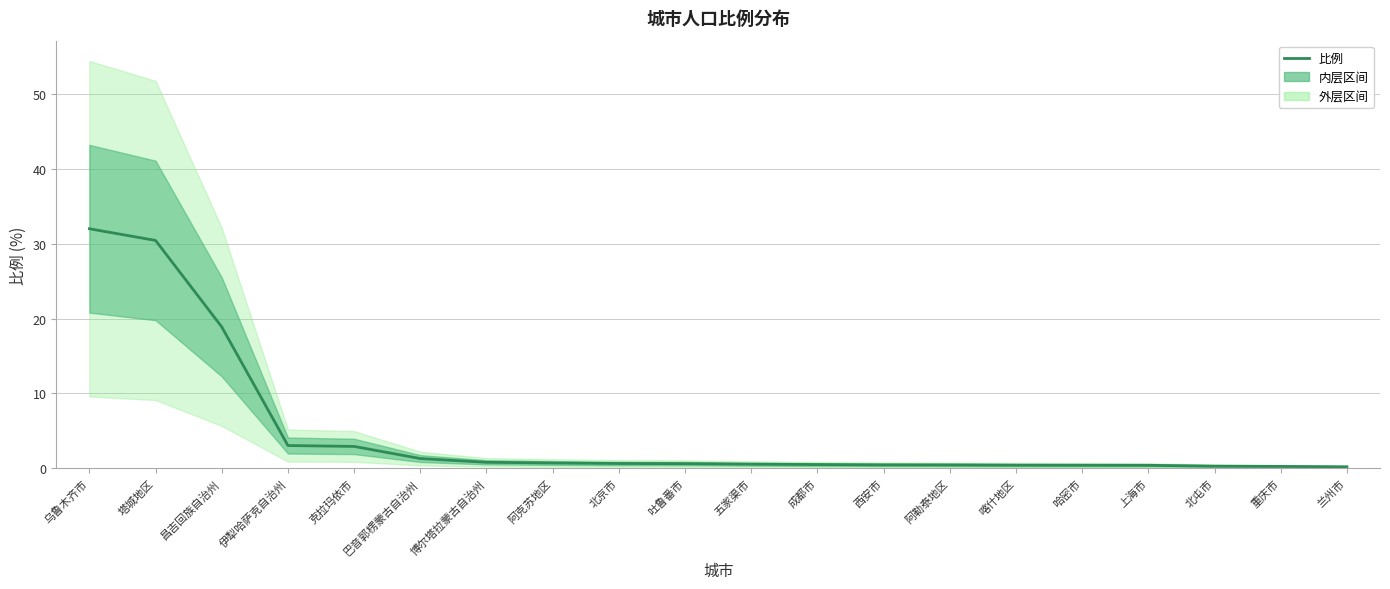

Reading left to right, transcribe all the data shown in this chart.

乌鲁木齐市=32.0	塔城地区=30.4	昌吉回族自治州=18.9	伊犁哈萨克自治州=3.0	克拉玛依市=2.9	巴音郭楞蒙古自治州=1.3	博尔塔拉蒙古自治州=0.8	阿克苏地区=0.7	北京市=0.7	吐鲁番市=0.6	五家渠市=0.6	成都市=0.5	西安市=0.5	阿勒泰地区=0.5	喀什地区=0.4	哈密市=0.4	上海市=0.4	北屯市=0.3	重庆市=0.3	兰州市=0.2